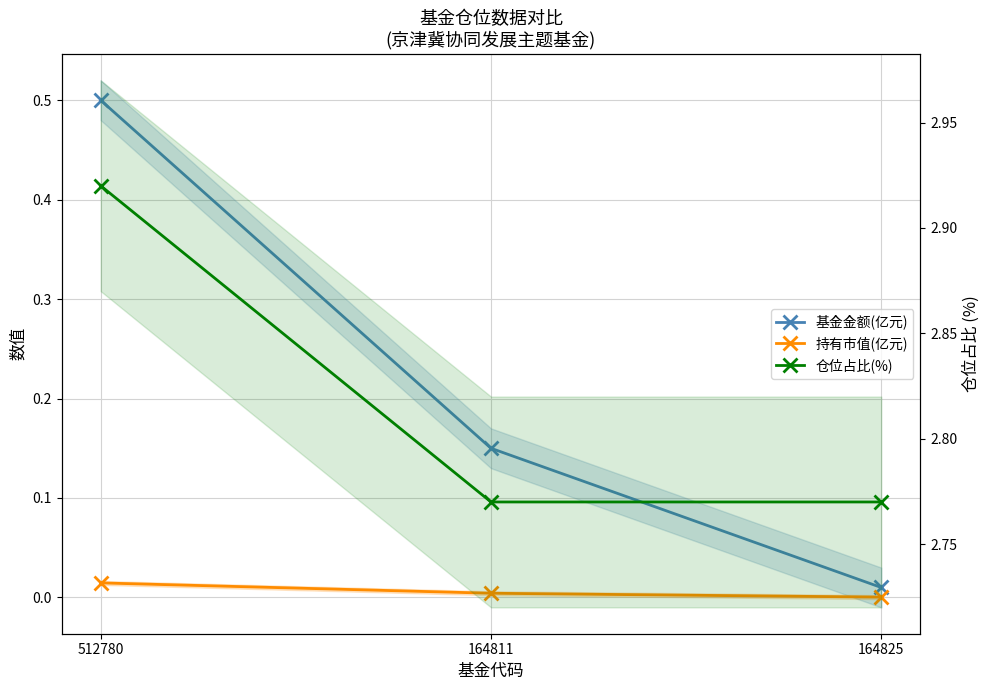

Rank the series at 164825 from lowest to highest value.

持有市值(亿元), 基金金额(亿元), 仓位占比(%)